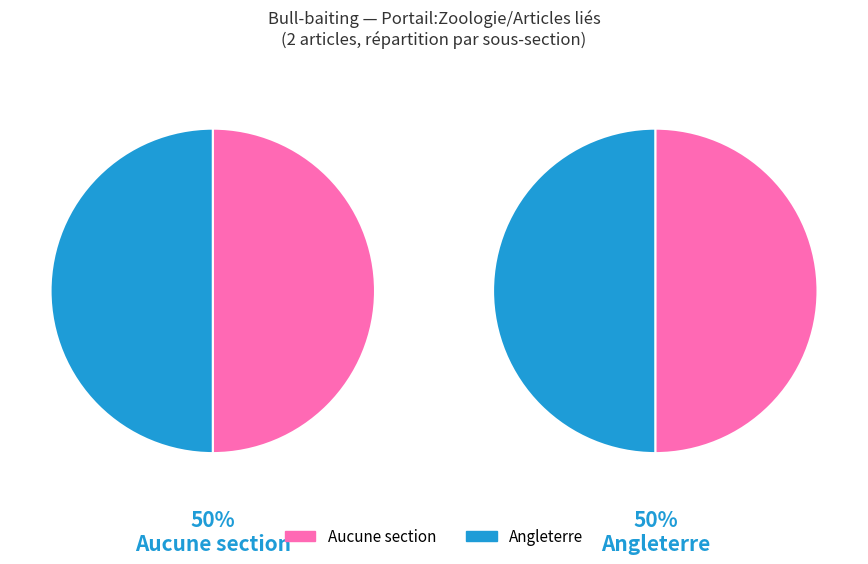

To the nearest percent, what is the average slice percentage?

50%